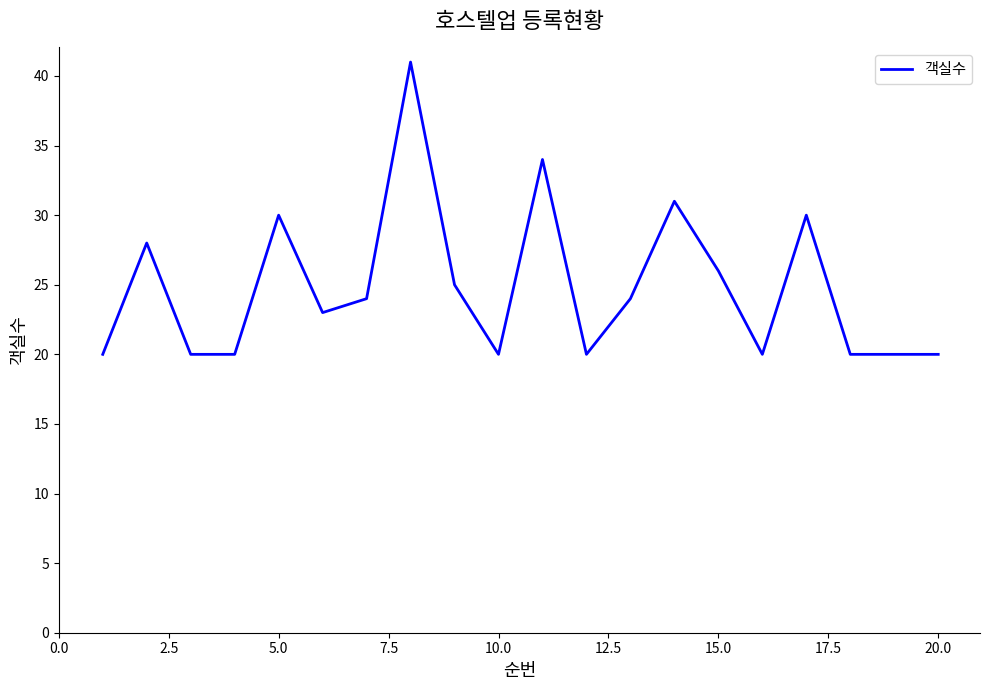

Reading right to left, transcribe all the data shown in this chart.

20	20	20	30	20	26	31	24	20	34	20	25	41	24	23	30	20	20	28	20